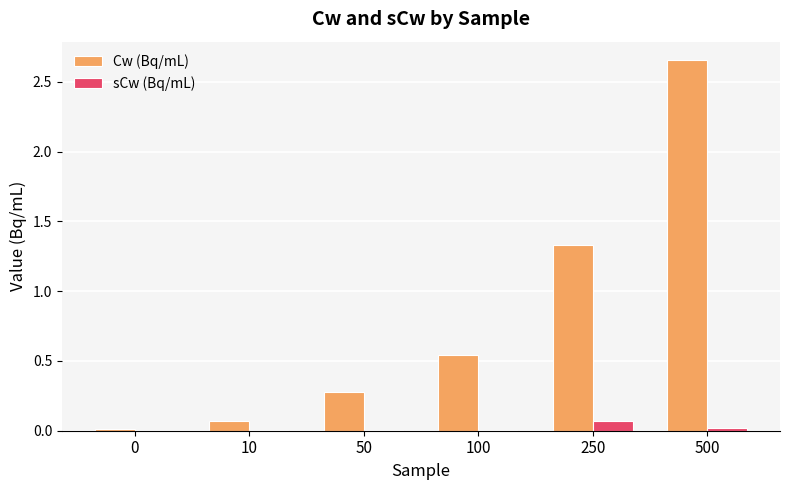

What are all the series names shown in the legend?

Cw (Bq/mL), sCw (Bq/mL)